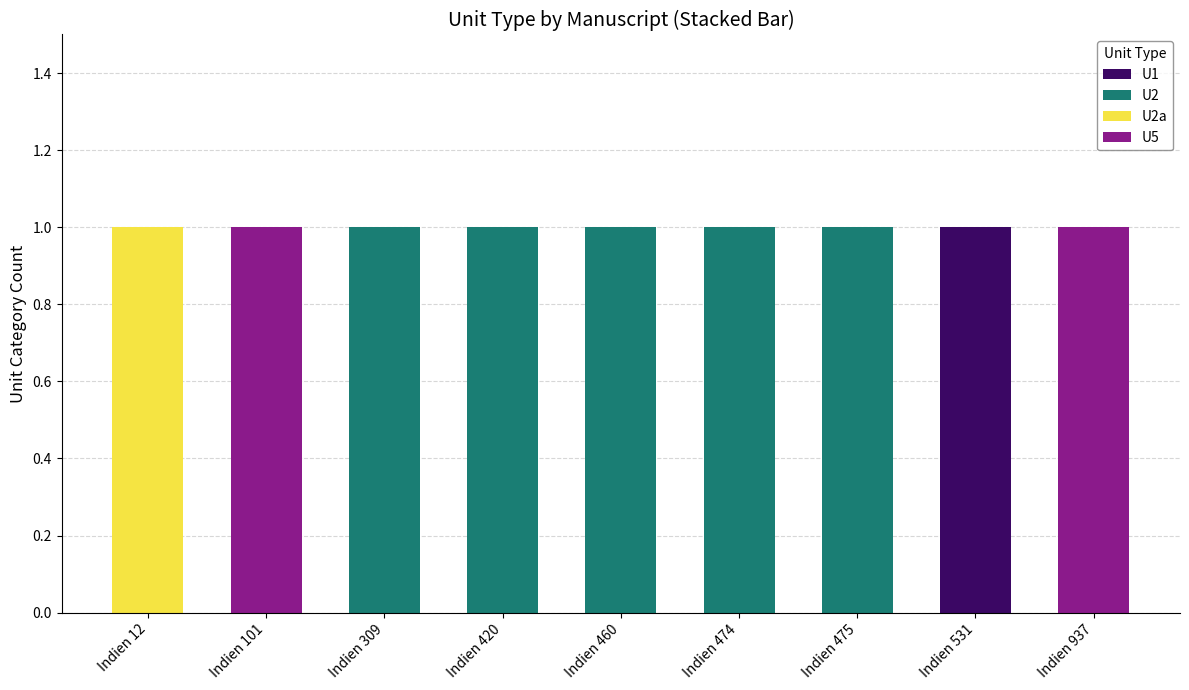

The value of U1 at Indien 309 is 0. True or false?

True